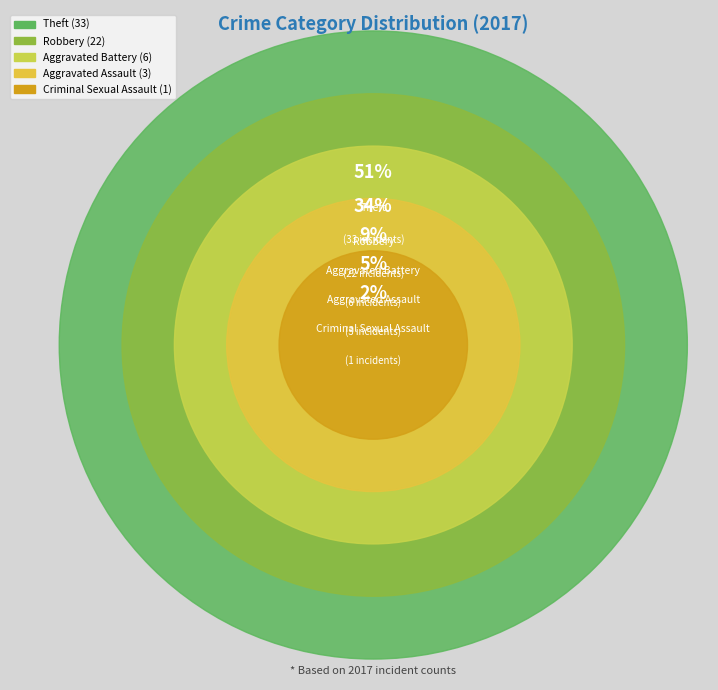

What is the smallest slice in the pie chart?

Criminal Sexual Assault